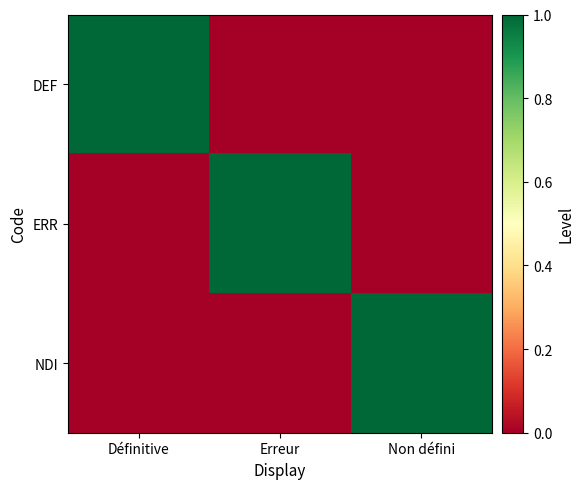

Reading left to right, what are all the values shown in this chart?

DEF: Définitive=1	Erreur=0	Non défini=0
ERR: Définitive=0	Erreur=1	Non défini=0
NDI: Définitive=0	Erreur=0	Non défini=1